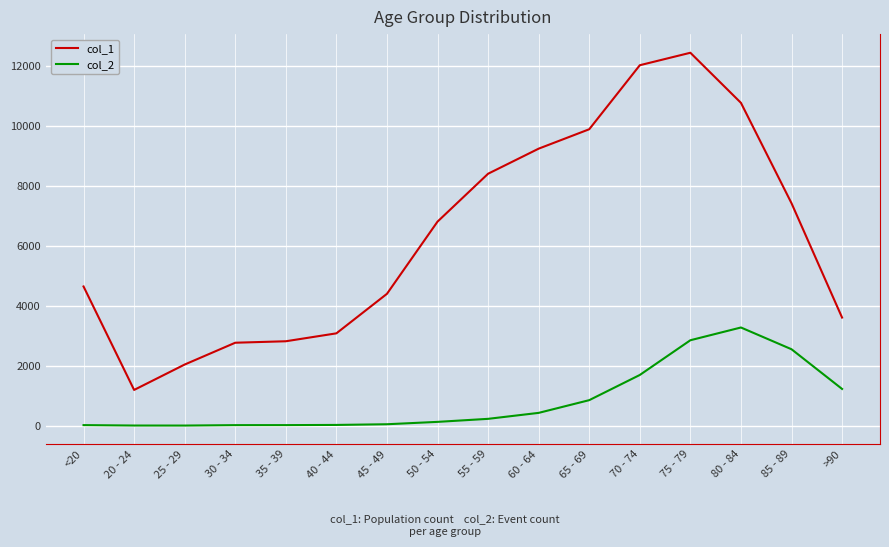

List the series in order of their overall mean, highest first.

col_1, col_2